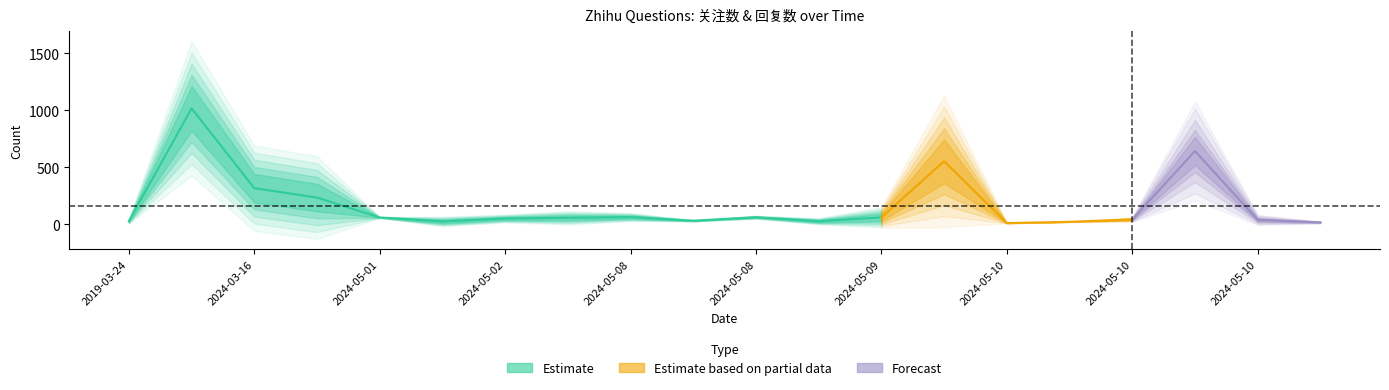

What is the difference between the second highest and minimum values in the 回复数 series?

507